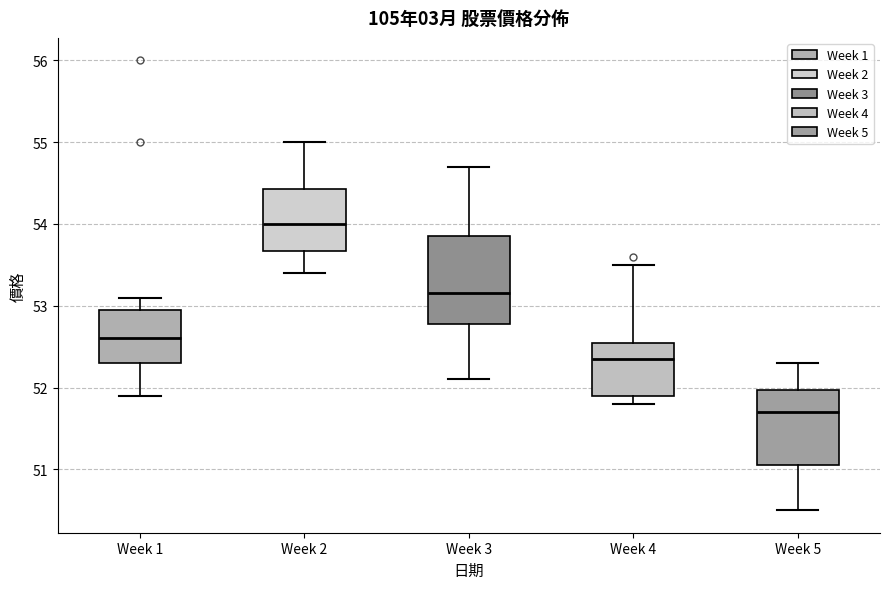

Comparing the boxes themselves (not the whiskers), which one is the tallest?

Week 3